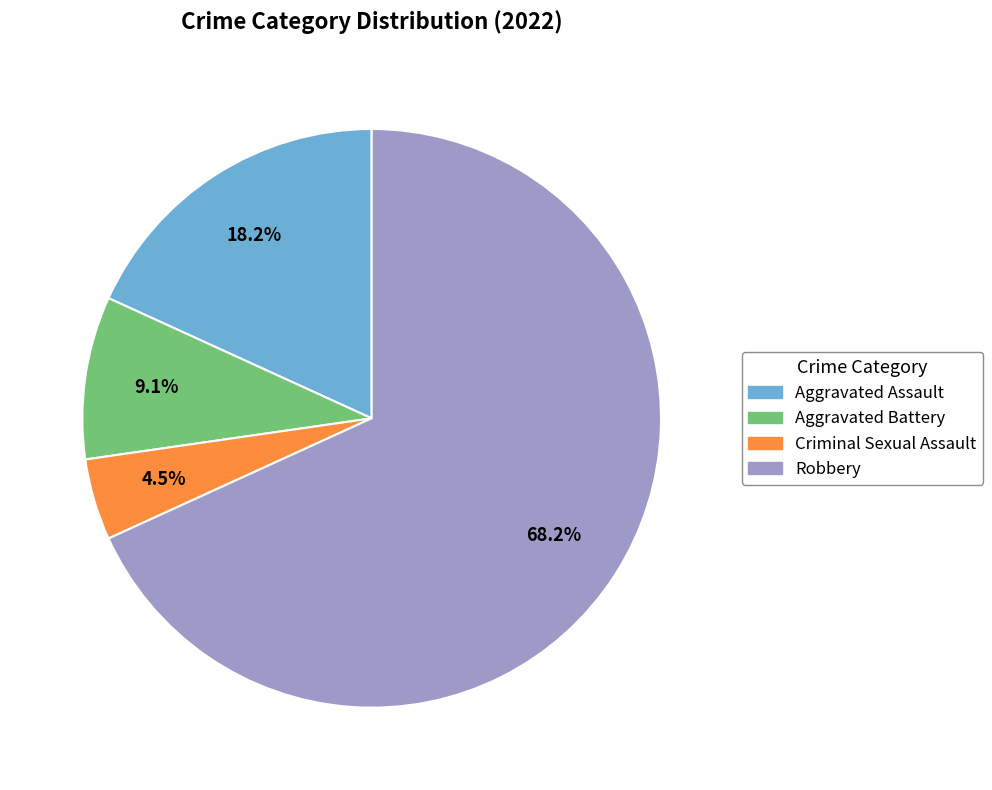

What is the ratio of the value at Aggravated Assault to the value at Aggravated Battery?

2.0